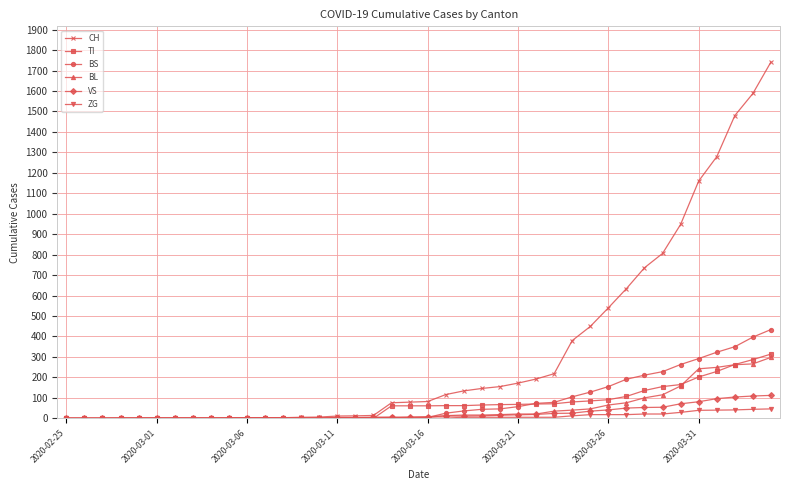

What is the value of the VS point at the 8th from the left?

2